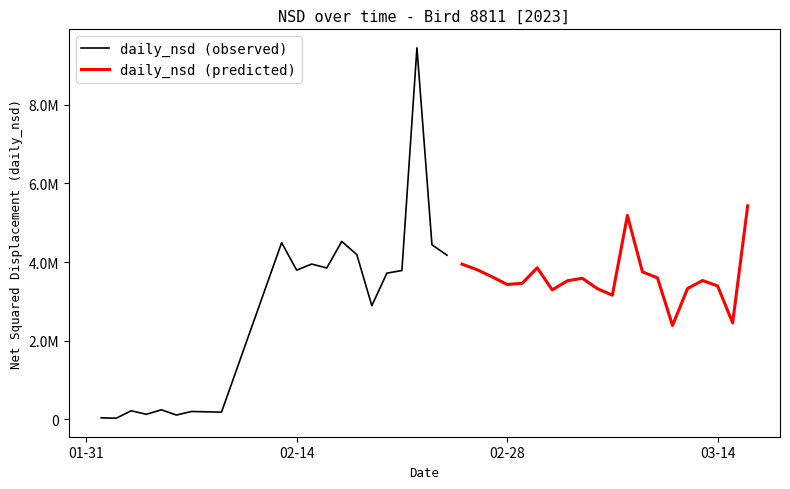

True or false: daily_nsd (predicted) has a value of 2024223.8 at 5.

False